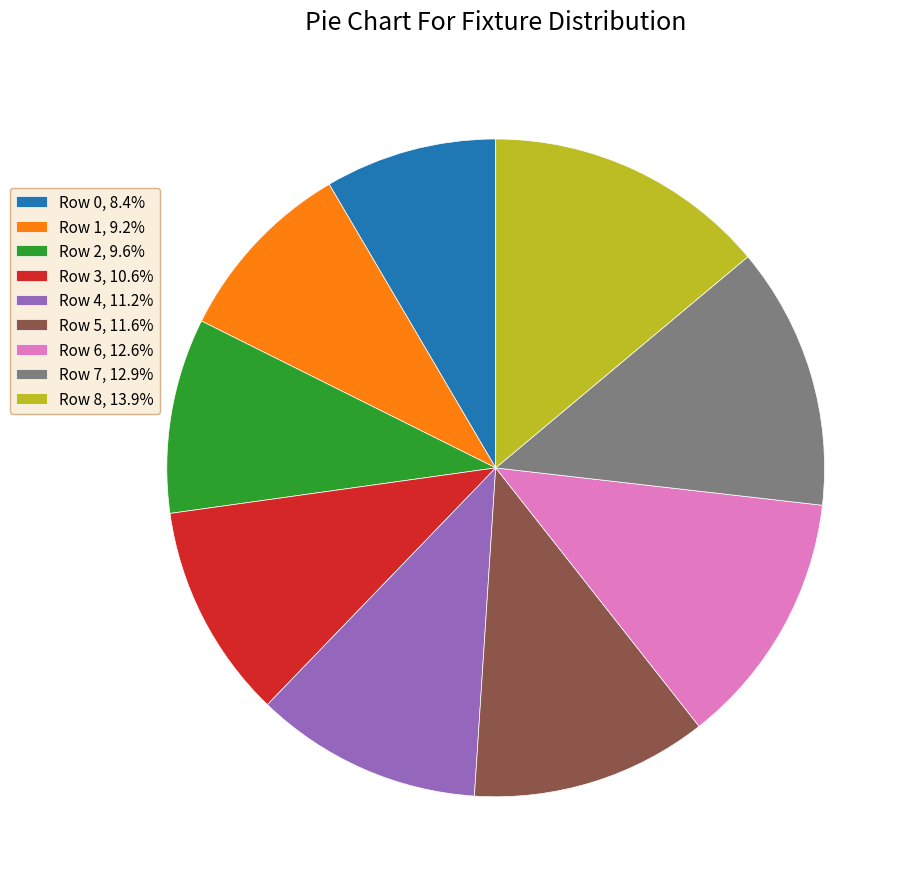

What is the ratio of the value at Row 6, 12.6% to the value at Row 5, 11.6%?

1.1